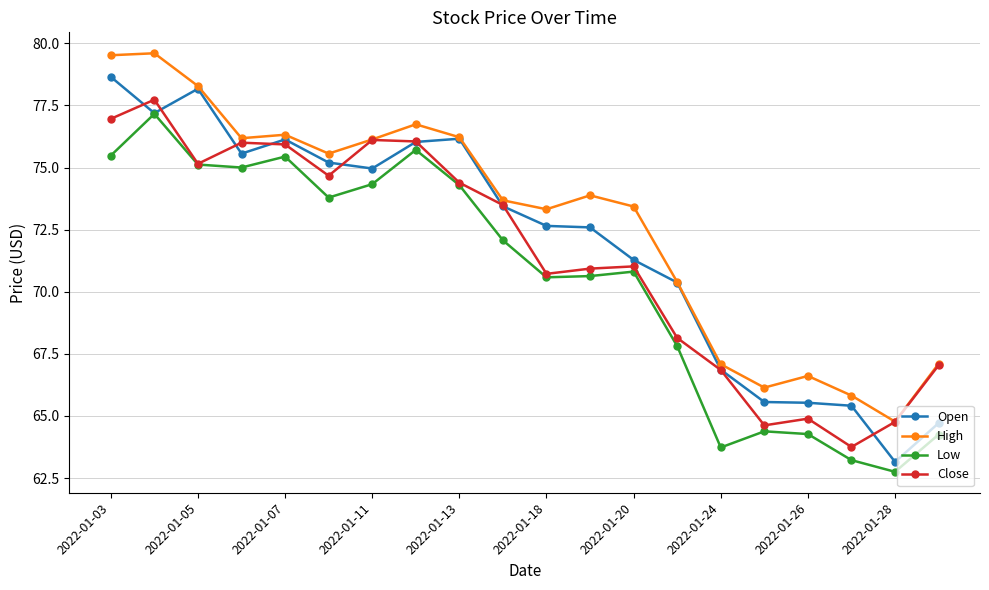

Which series has the largest range (max minus min)?

Open